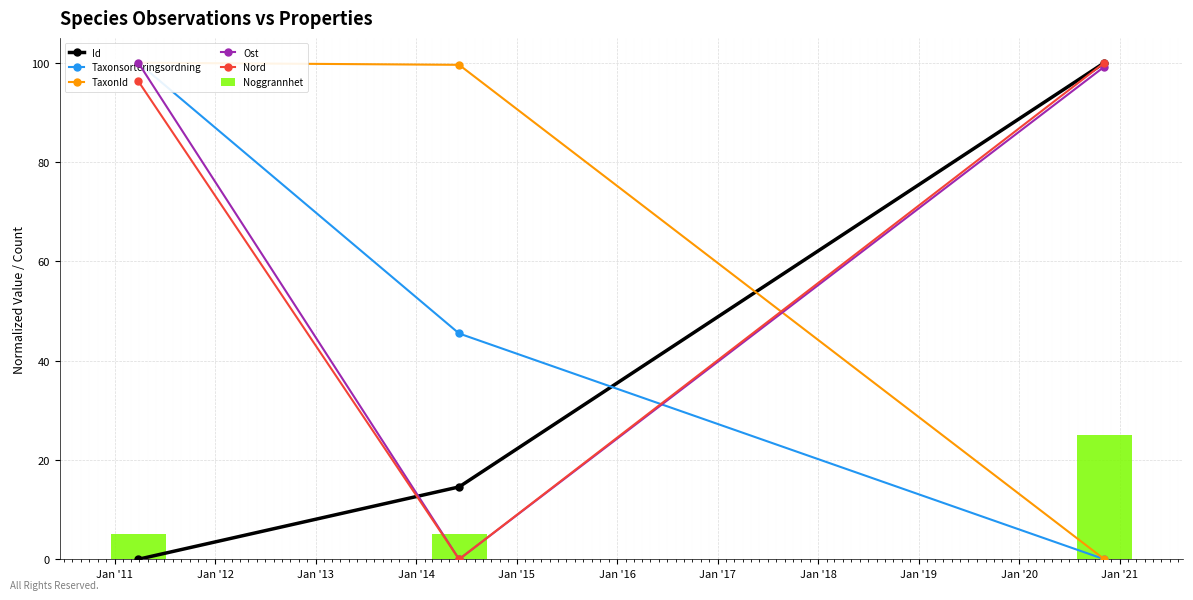

The Noggrannhet series shows 25 at Jan '21. True or false?

True